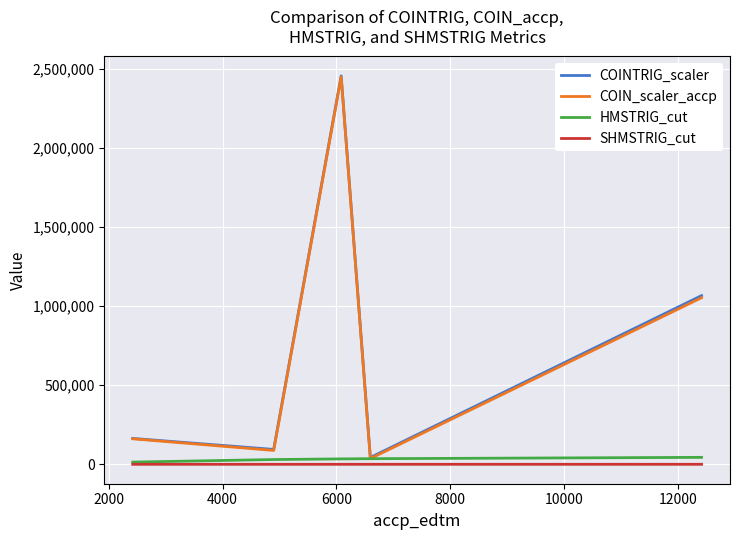

Which series has the largest range (max minus min)?

COINTRIG_scaler